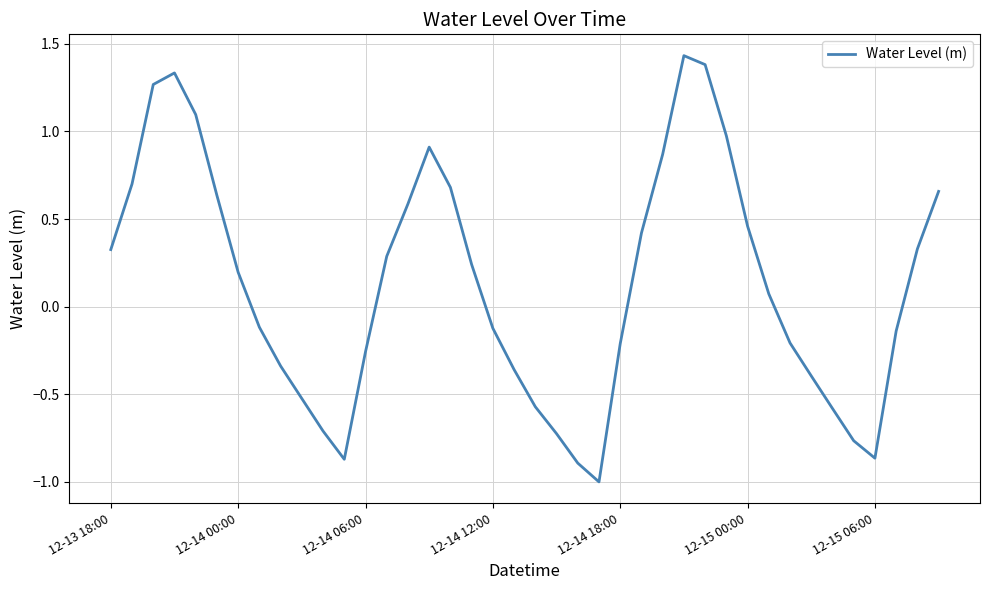

What is the smallest value displayed?

-1.0